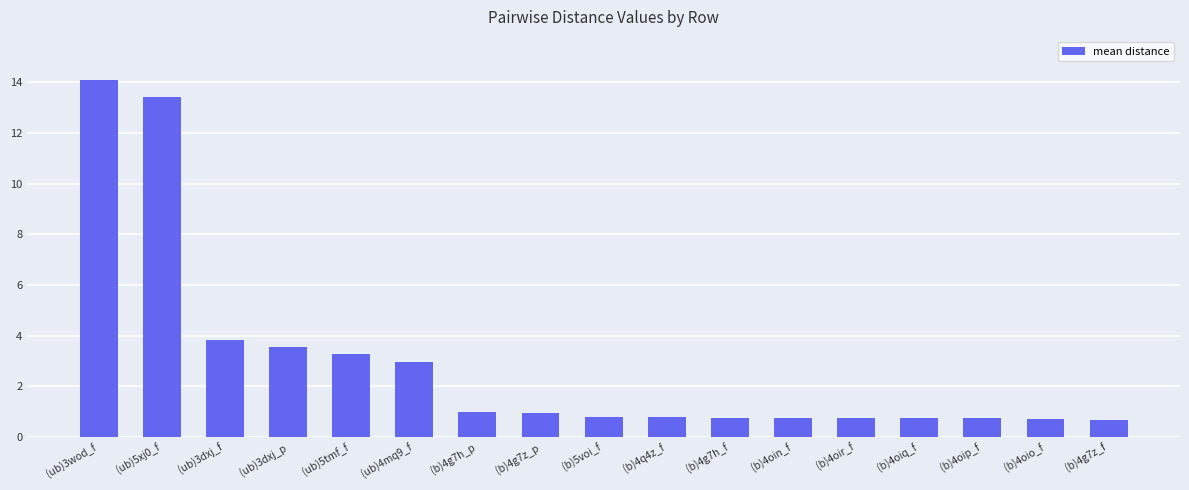

What is the maximum value shown in the chart?

14.1